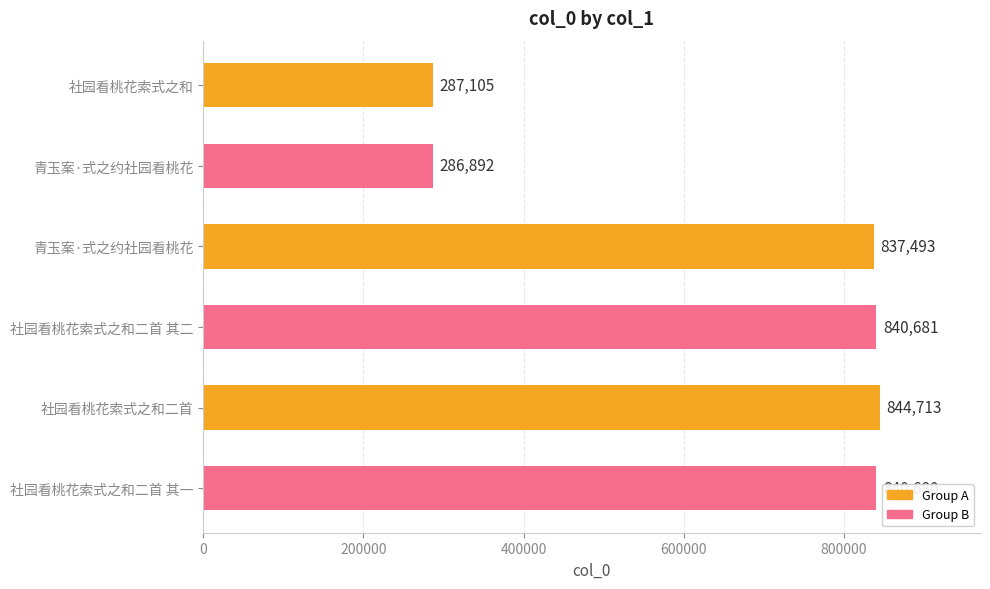

Are the bars horizontal?

Yes